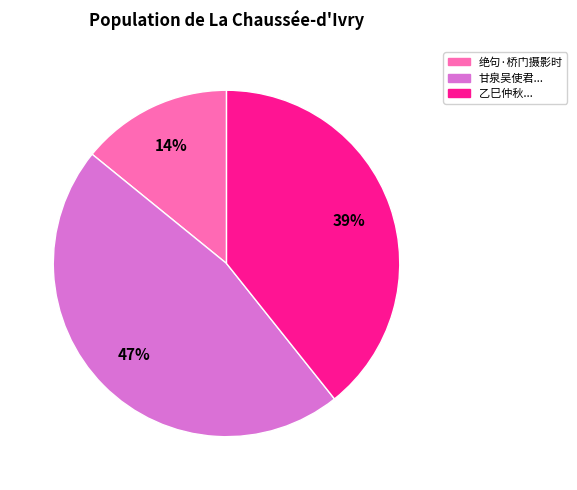

How many slices are in this pie chart?

3